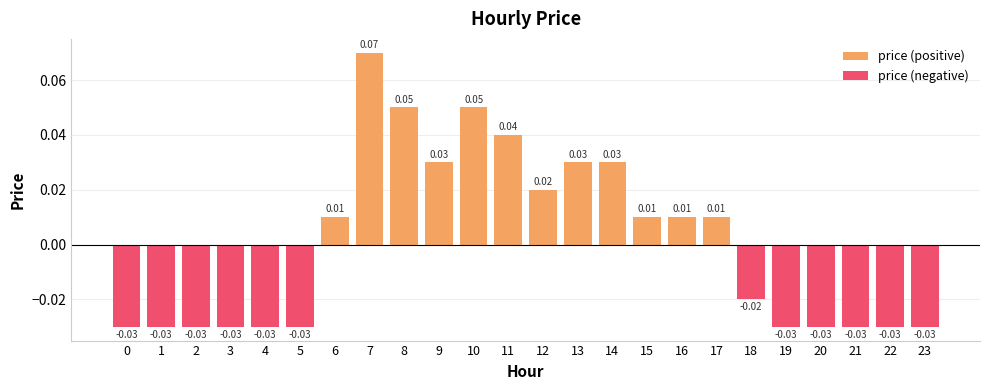

Reading right to left, what are all the values shown in this chart?

price (positive): 23=0.0	22=0.0	21=0.0	20=0.0	19=0.0	18=0.0	17=0.0	16=0.0	15=0.0	14=0.0	13=0.0	12=0.0	11=0.0	10=0.1	9=0.0	8=0.1	7=0.1	6=0.0	5=0.0	4=0.0	3=0.0	2=0.0	1=0.0	0=0.0
price (negative): 23=-0.0	22=-0.0	21=-0.0	20=-0.0	19=-0.0	18=-0.0	17=0.0	16=0.0	15=0.0	14=0.0	13=0.0	12=0.0	11=0.0	10=0.0	9=0.0	8=0.0	7=0.0	6=0.0	5=-0.0	4=-0.0	3=-0.0	2=-0.0	1=-0.0	0=-0.0